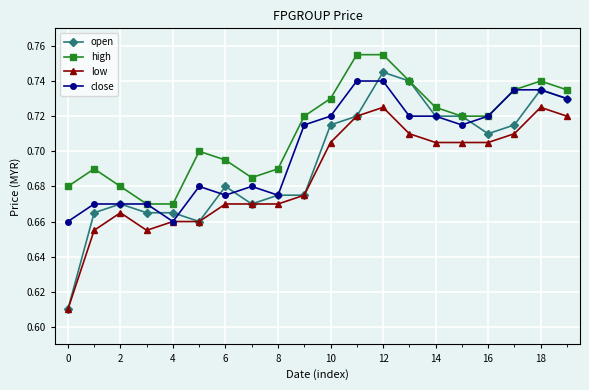

Count the high values in the range 0 to 1.

20